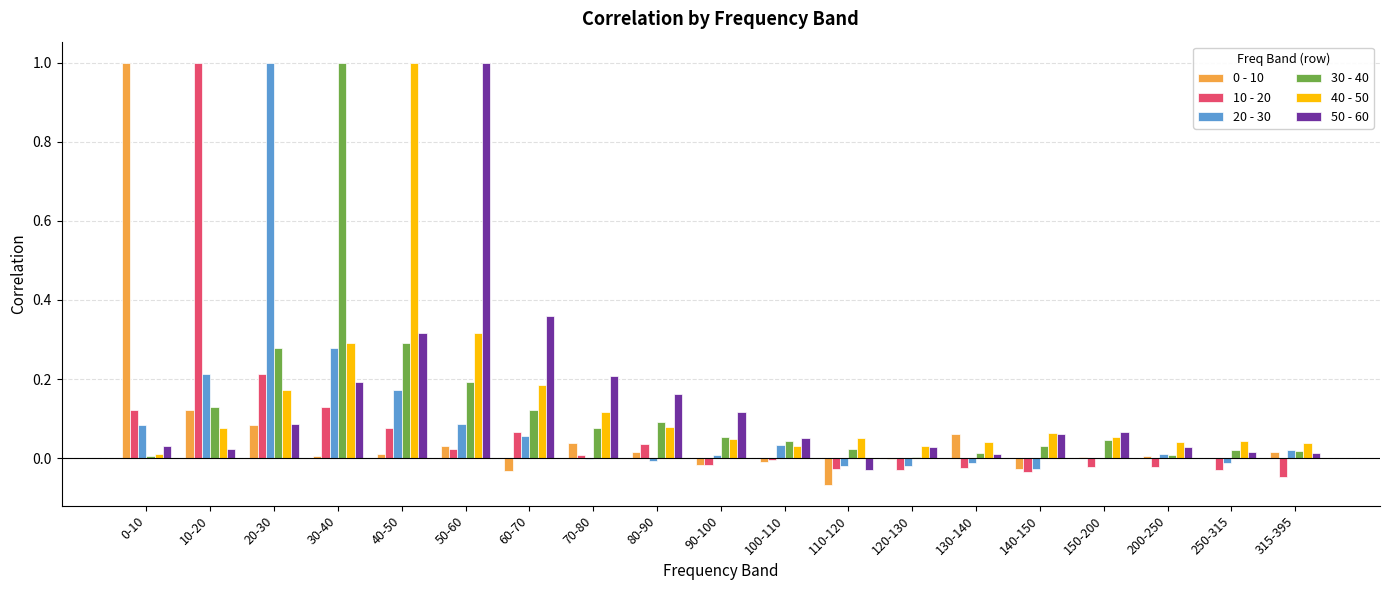

Are the bars grouped side by side (vs. stacked)?

Yes